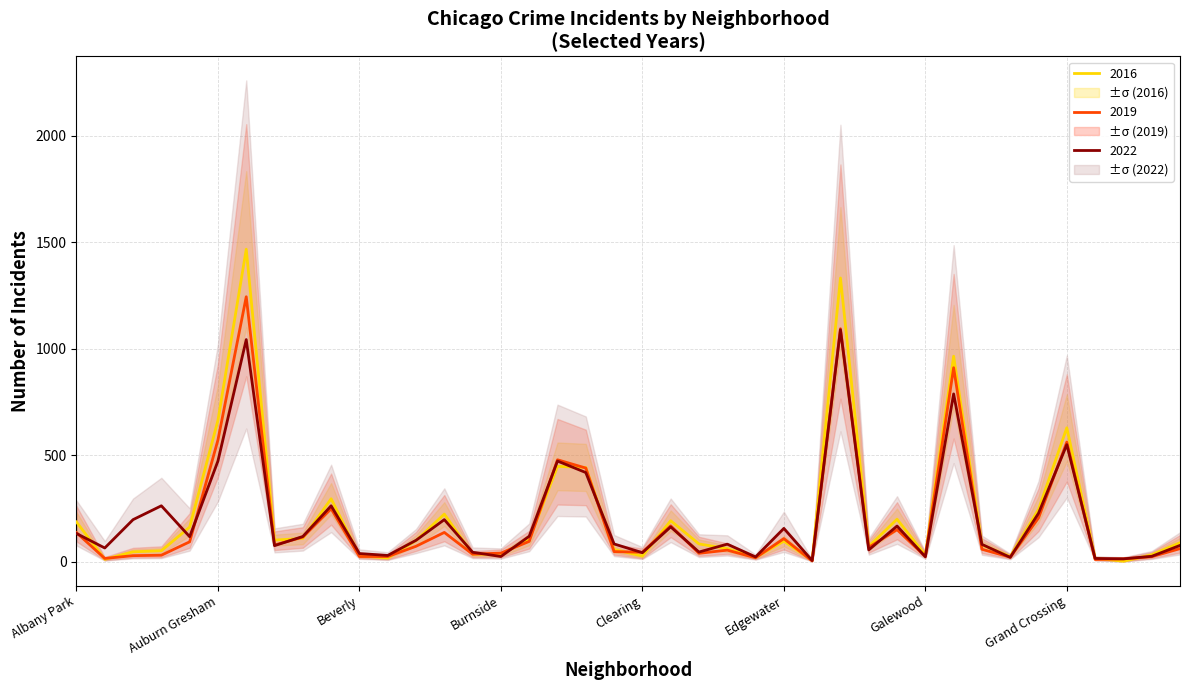

What is the highest value of the 2019 series?

1244